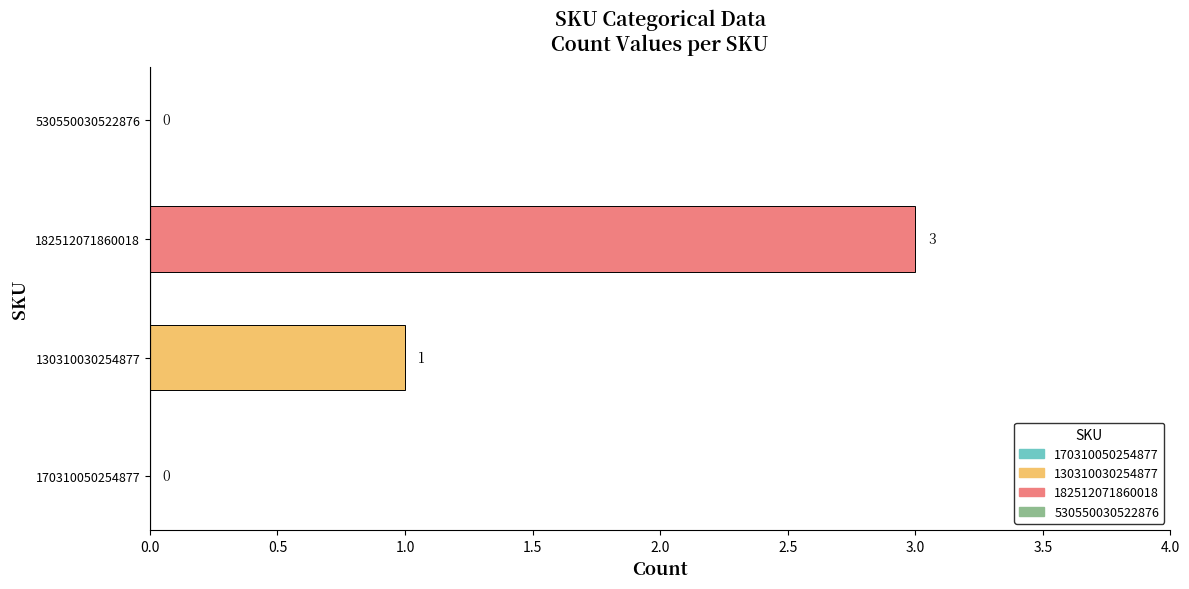

The value at 170310050254877 is 1. True or false?

False